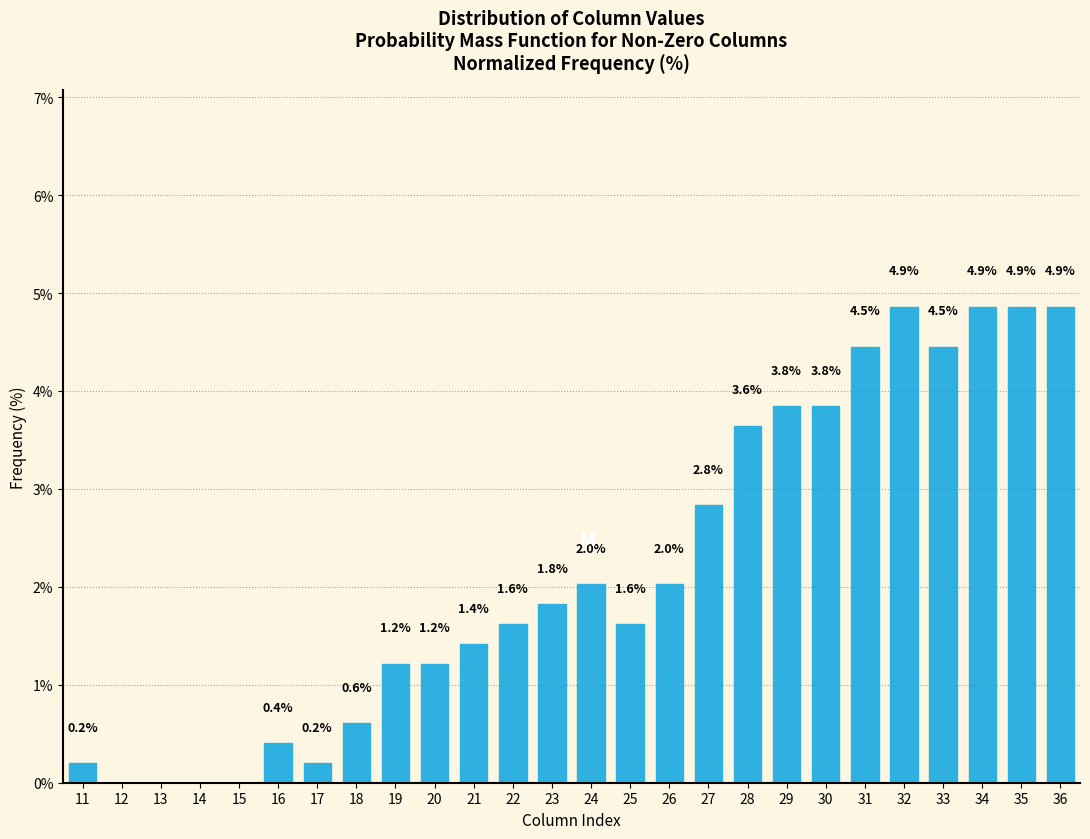

Reading left to right, transcribe all the data shown in this chart.

11=0.2	12=0.0	13=0.0	14=0.0	15=0.0	16=0.4	17=0.2	18=0.6	19=1.2	20=1.2	21=1.4	22=1.6	23=1.8	24=2.0	25=1.6	26=2.0	27=2.8	28=3.6	29=3.8	30=3.8	31=4.5	32=4.9	33=4.5	34=4.9	35=4.9	36=4.9